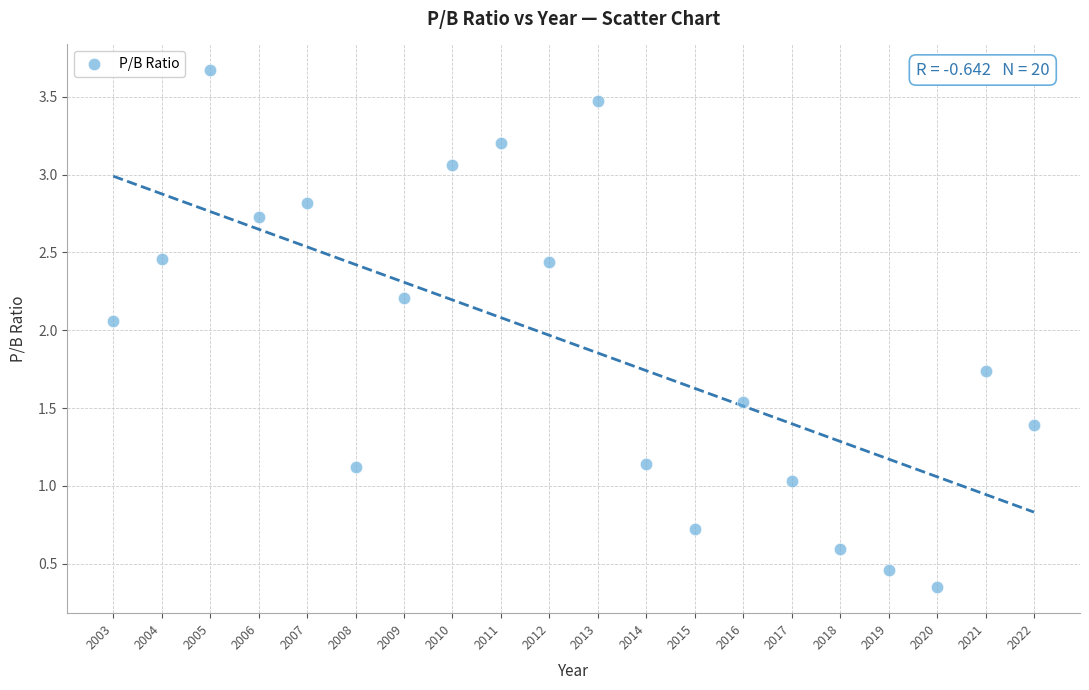

What is the range of X values (max minus min)?

19.0